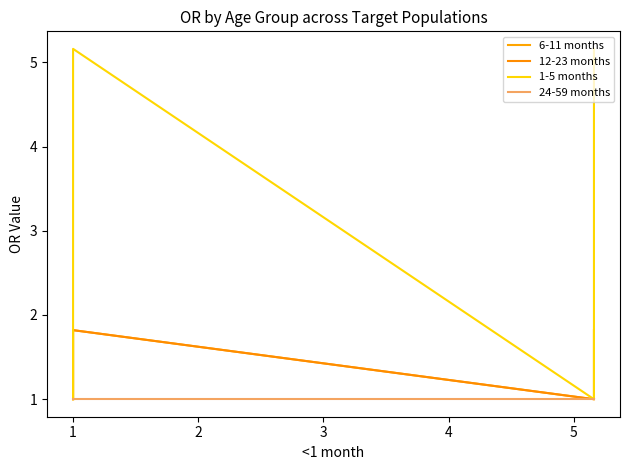

Reading left to right, what are all the values shown in this chart?

6-11 months: 1.0	1.0	1.0	1.0	1.0	1.0	1.0	1.0	1.8	1.8	1.8	1.0	1.0	1.8
12-23 months: 1.0	1.0	1.0	1.0	1.0	1.0	1.0	1.8	1.8	1.8	1.8	1.0	1.0	1.0
1-5 months: 1.0	1.0	1.0	1.0	1.0	1.0	1.0	1.0	1.0	1.0	5.2	1.0	1.0	5.2
24-59 months: 1.0	1.0	1.0	1.0	1.0	1.0	1.0	1.0	1.0	1.0	1.0	1.0	1.0	1.0